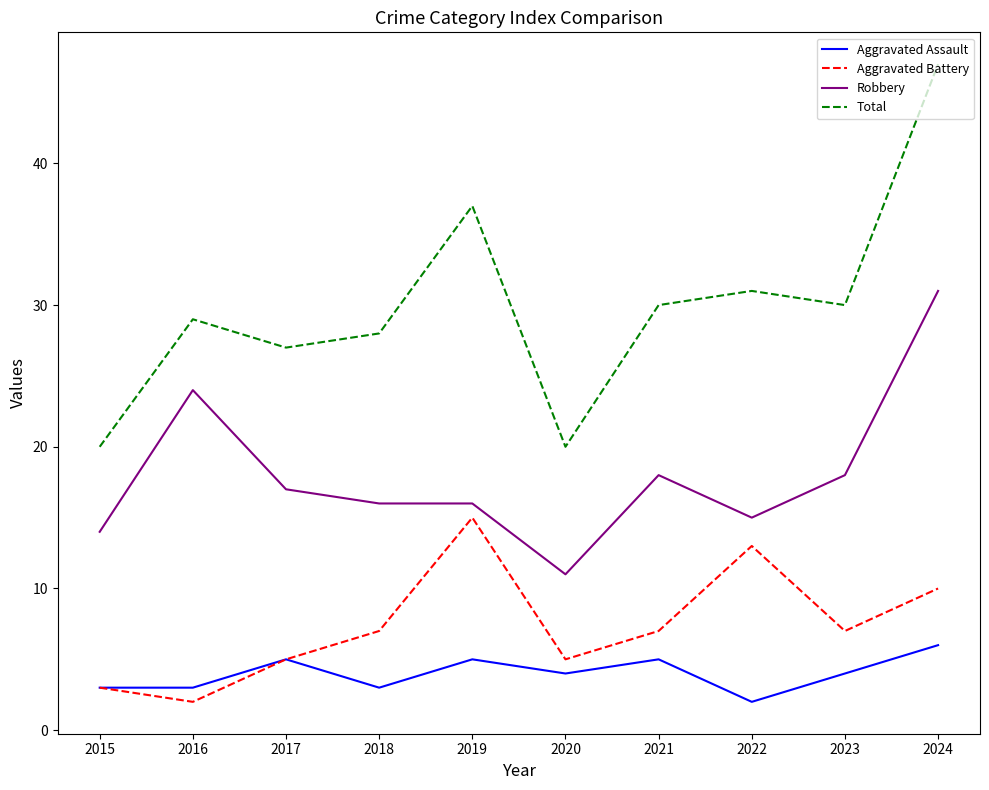

Between 2016 and 2023, which series saw the biggest shift?

Robbery